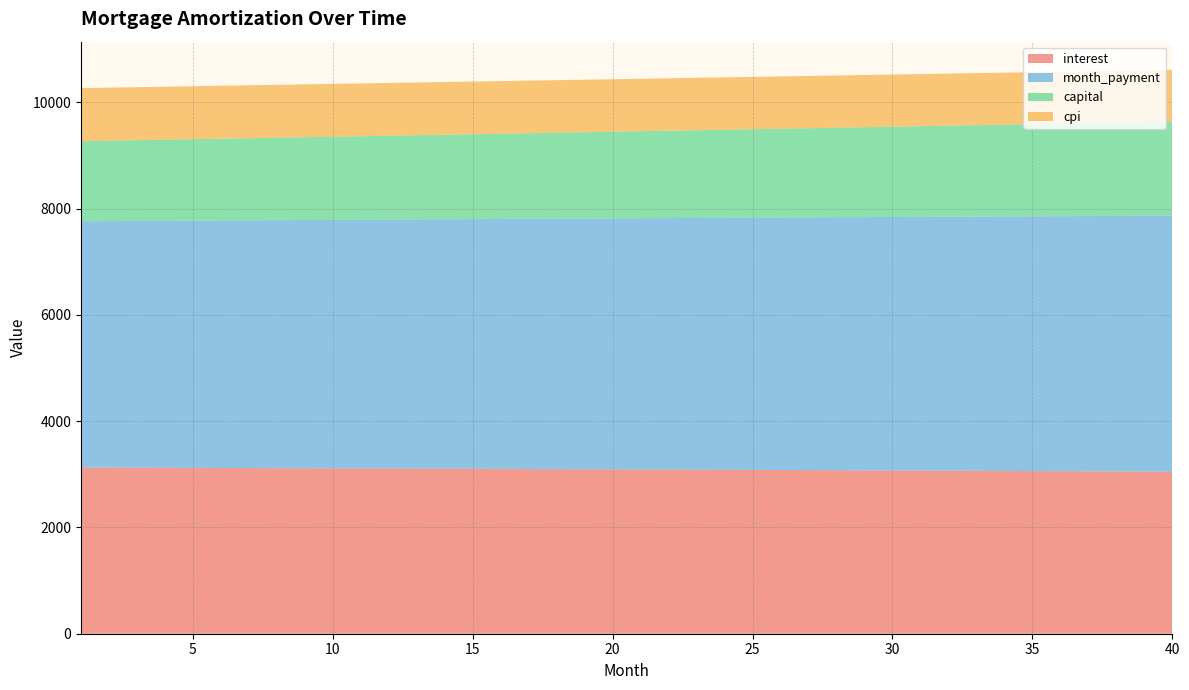

What is the lowest value of the interest series?

3049.6